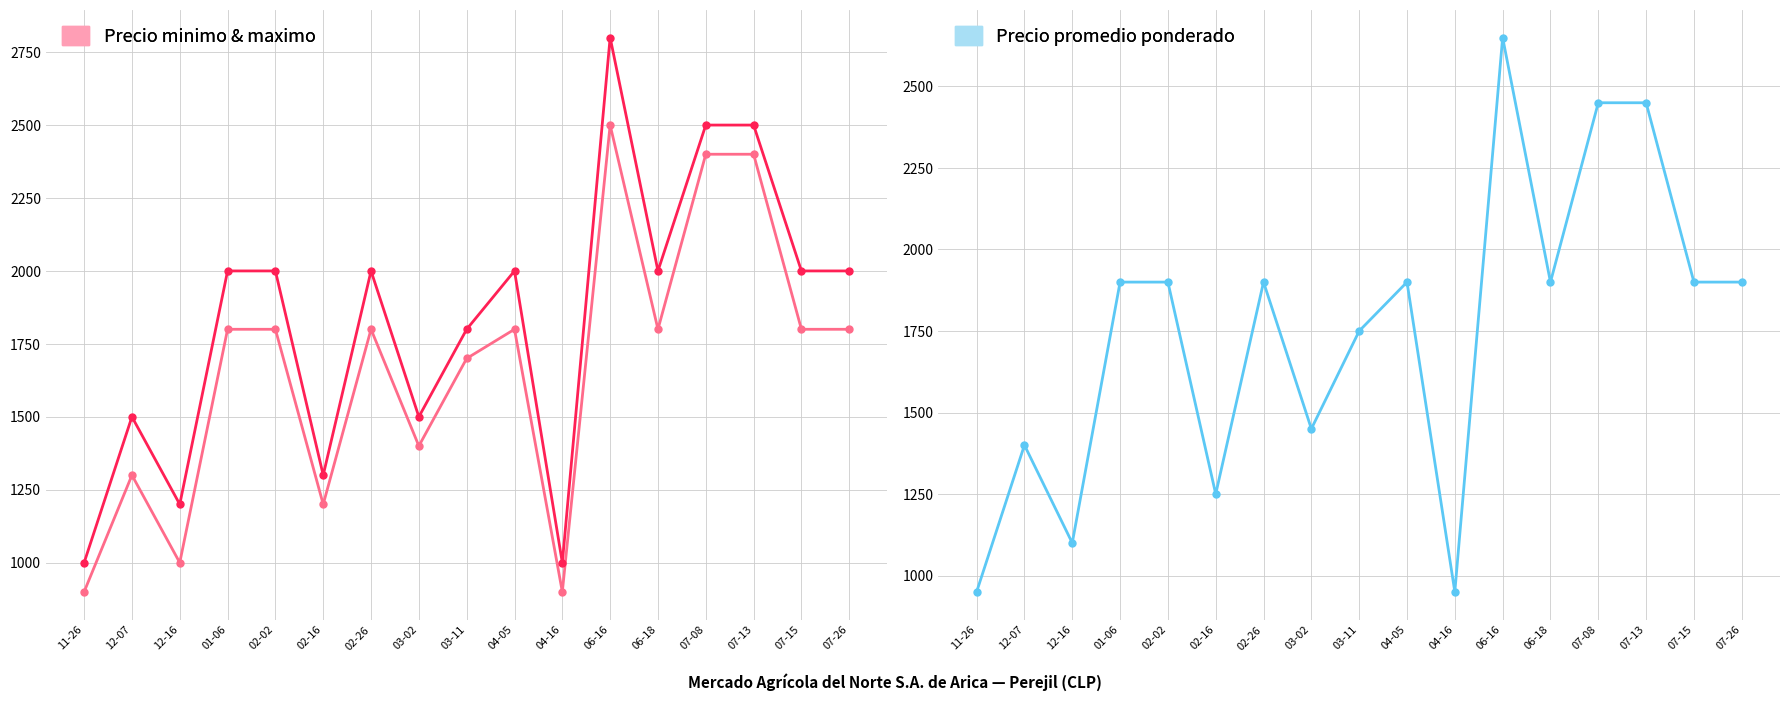

Reading left to right, extract all data points from this chart.

Precio minimo: 11-26=900	12-07=1300	12-16=1000	01-06=1800	02-02=1800	02-16=1200	02-26=1800	03-02=1400	03-11=1700	04-05=1800	04-16=900	06-16=2500	06-18=1800	07-08=2400	07-13=2400	07-15=1800	07-26=1800
Precio maximo: 11-26=1000	12-07=1500	12-16=1200	01-06=2000	02-02=2000	02-16=1300	02-26=2000	03-02=1500	03-11=1800	04-05=2000	04-16=1000	06-16=2800	06-18=2000	07-08=2500	07-13=2500	07-15=2000	07-26=2000
Precio promedio ponderado: 11-26=950	12-07=1400	12-16=1100	01-06=1900	02-02=1900	02-16=1250	02-26=1900	03-02=1450	03-11=1750	04-05=1900	04-16=950	06-16=2650	06-18=1900	07-08=2450	07-13=2450	07-15=1900	07-26=1900